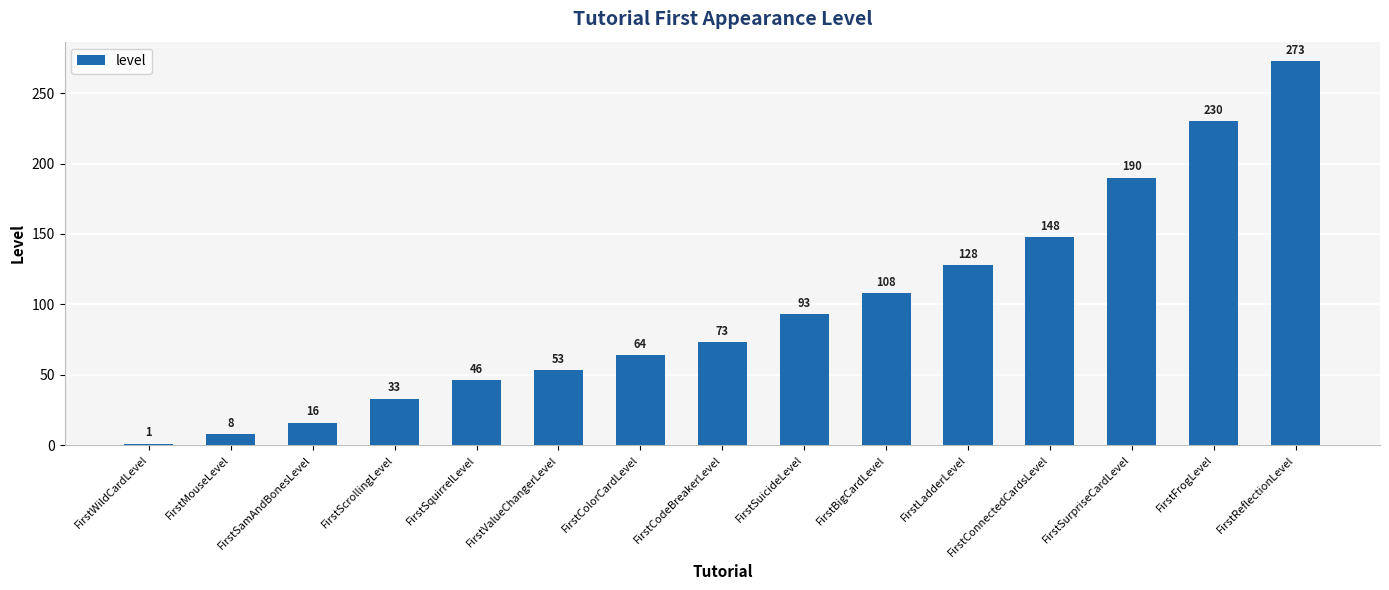

Reading left to right, transcribe all the data shown in this chart.

1	8	16	33	46	53	64	73	93	108	128	148	190	230	273